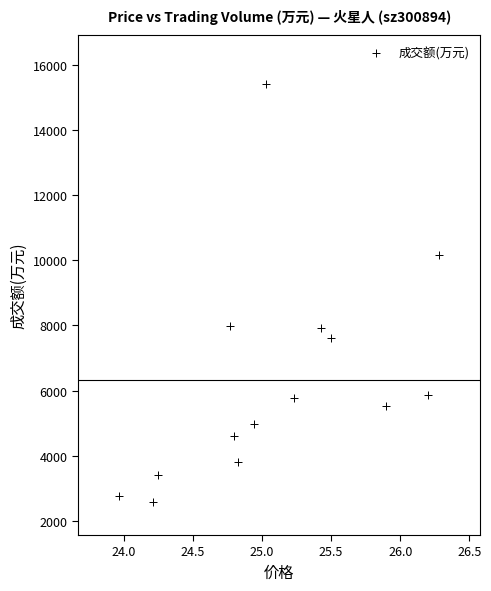

What is the range of Y values (max minus min)?

12835